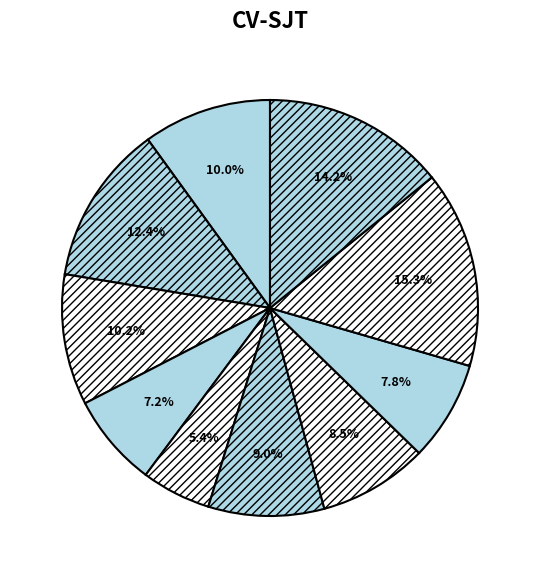

How many slices are in this pie chart?

10